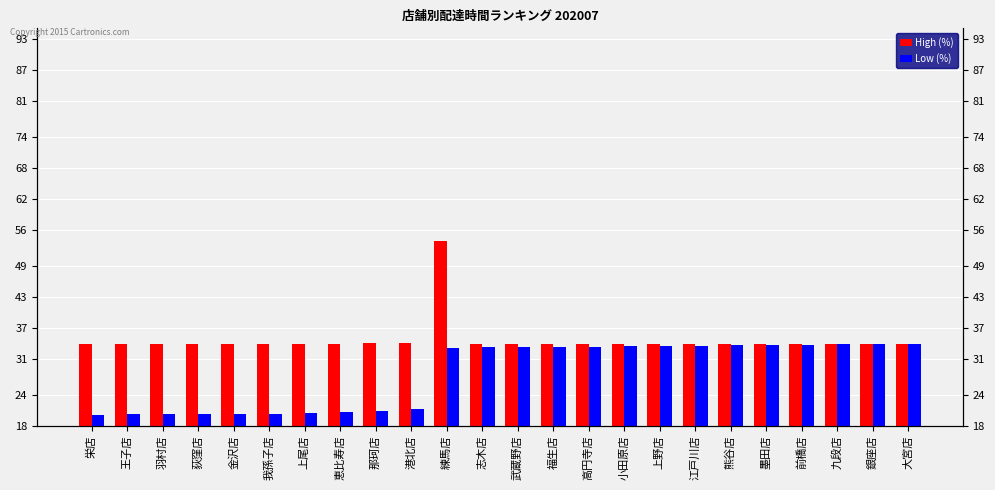

What is the label of the 3rd bar from the left?

羽村店